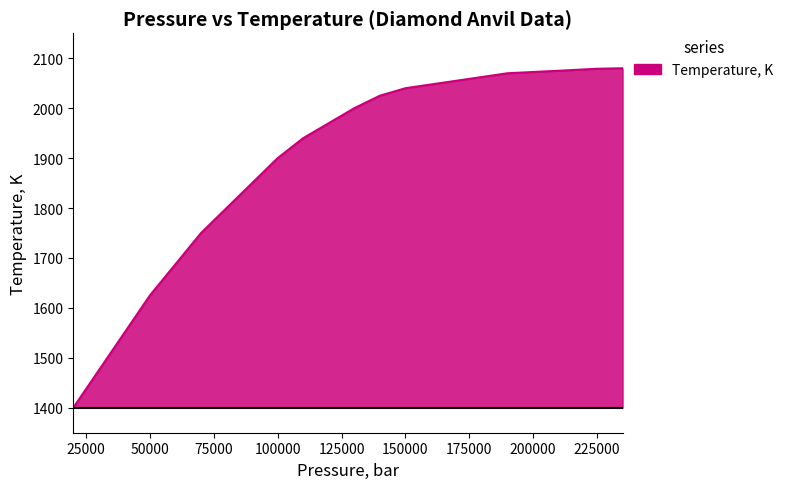

What is the minimum value shown in the chart?

1400